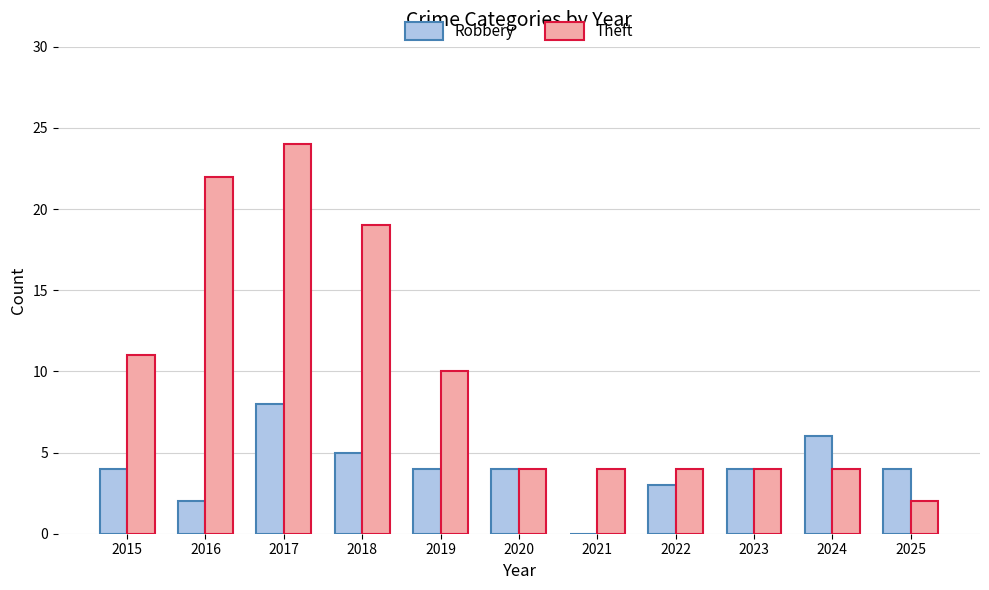

Which series has the largest total across all categories?

Theft